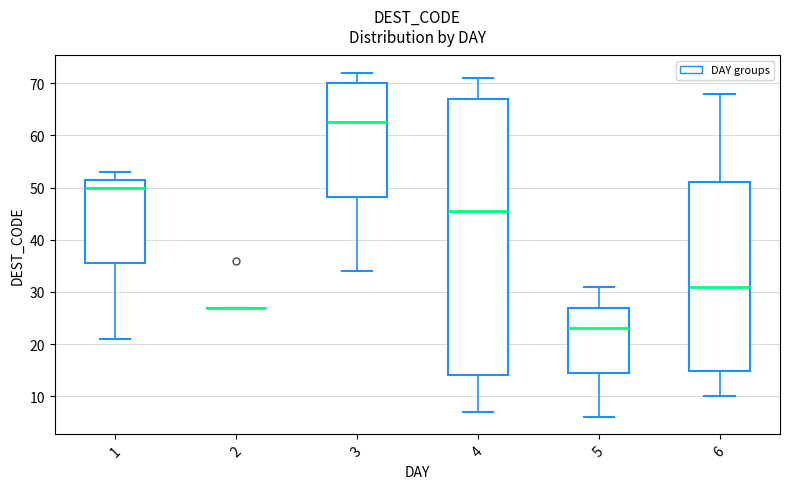

Reading left to right, transcribe this box plot: for each box, give where its median line is, the range the box spans, and where its two whiskers end, as read against the y-axis. The values are not printed on the chart, so give them approximately, as read against the axis.

1: median 50, box 36 to 52, whiskers 21 to 53
2: box collapsed to a line at 27, whiskers 27 to 27
3: median 63, box 48 to 70, whiskers 34 to 72
4: median 46, box 14 to 67, whiskers 7 to 71
5: median 23, box 15 to 27, whiskers 6 to 31
6: median 31, box 15 to 51, whiskers 10 to 68